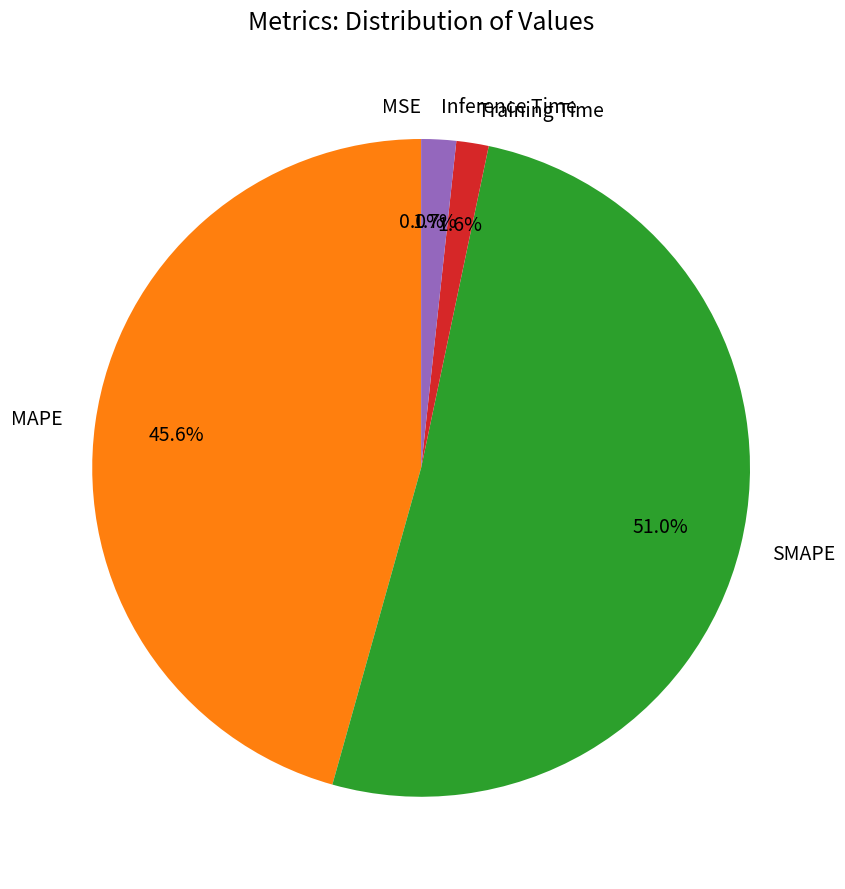

Is the sum of SMAPE and Training Time greater than half?

Yes